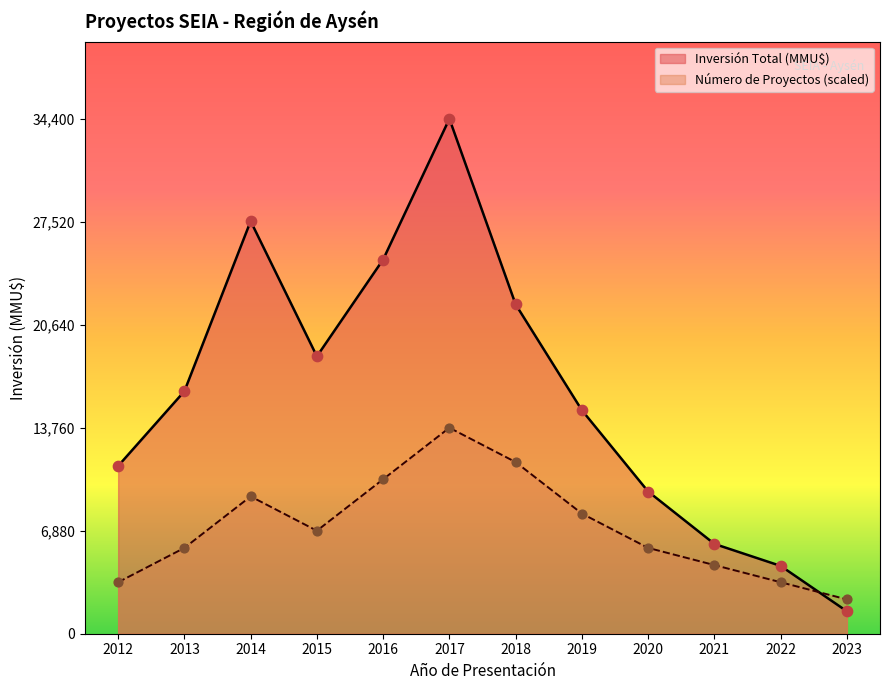

Which series reaches the minimum Y coordinate?

Inversión Total (MMU$)